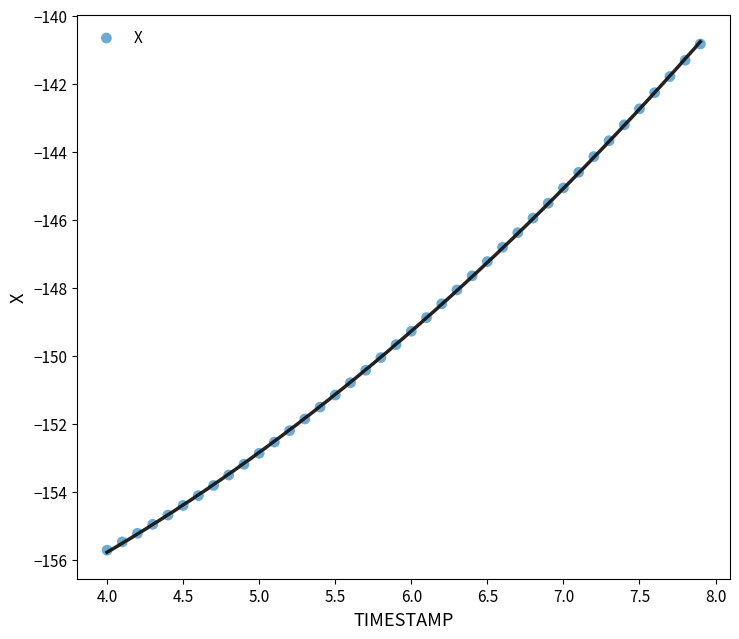

What is the range of X values (max minus min)?

3.9